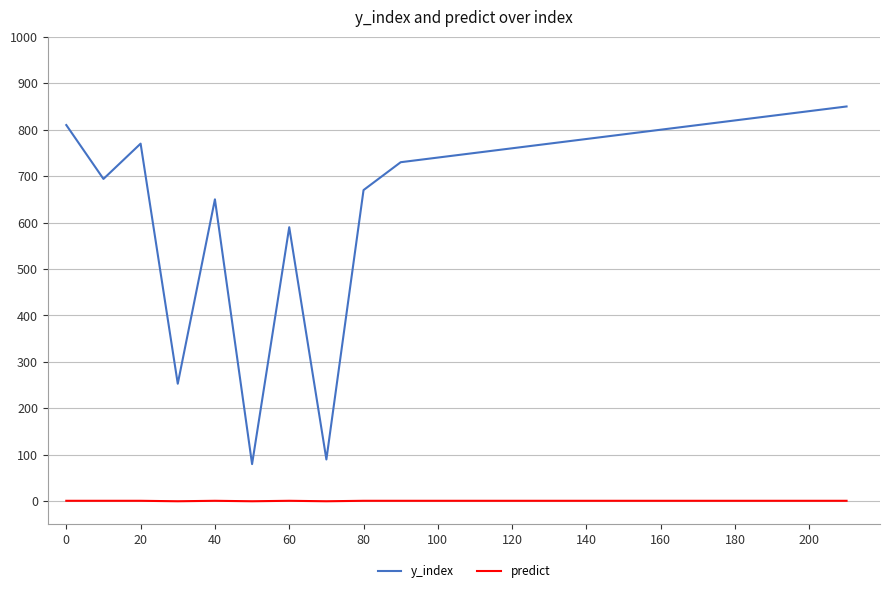

How many lines are shown in the chart?

2